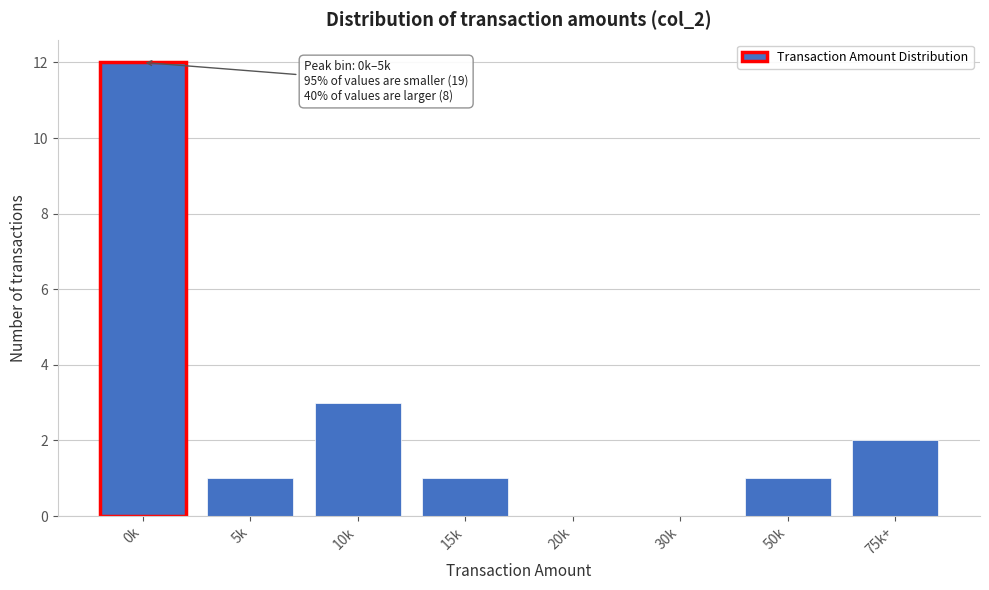

Reading left to right, extract all data points from this chart.

0k=12	5k=1	10k=3	15k=1	20k=0	30k=0	50k=1	75k+=2